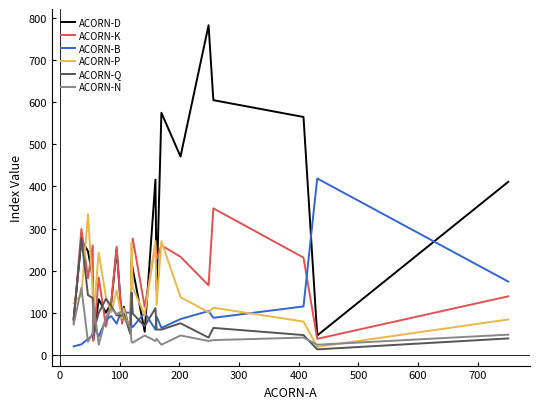

What is the greatest value displayed?

783